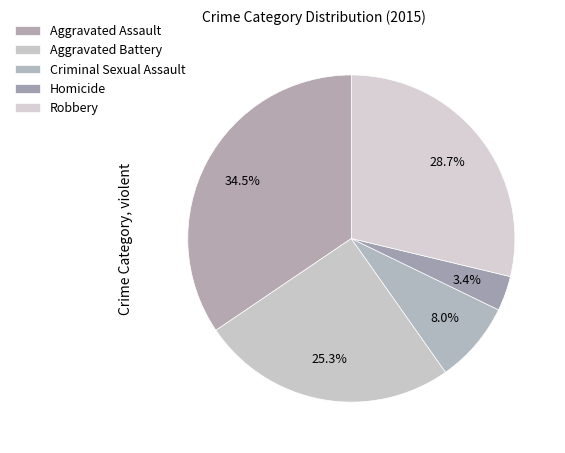

To the nearest percent, what portion does Aggravated Assault represent?

34%